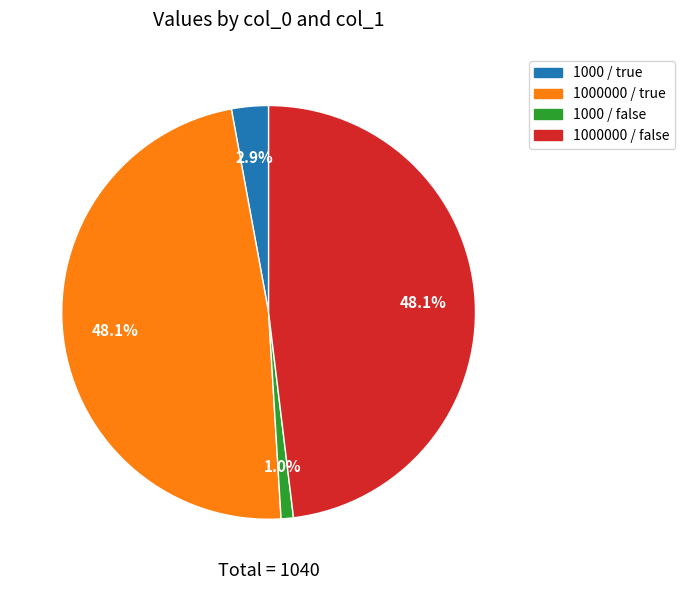

To the nearest percent, what is the combined percentage of 1000000 / true and 1000 / true?

51%